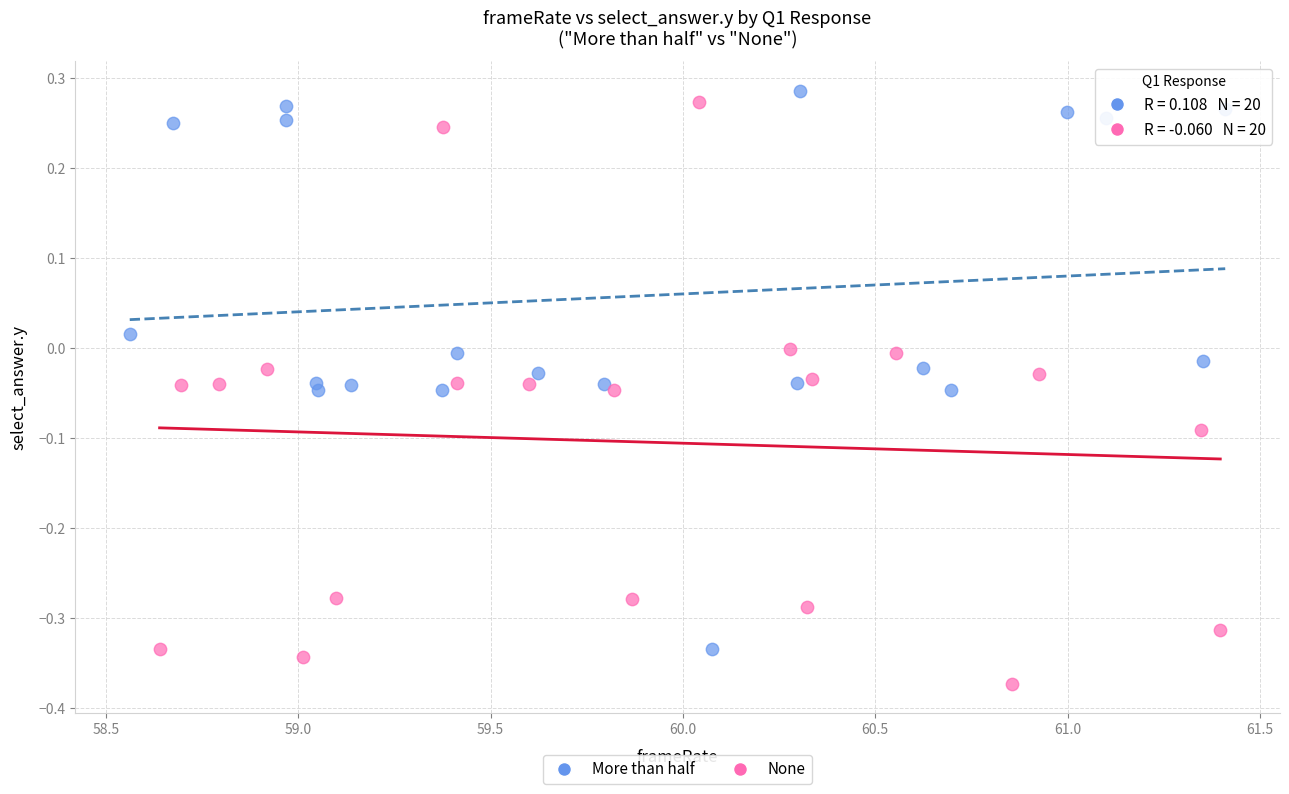

What are all the series names shown in the legend?

More than half, None